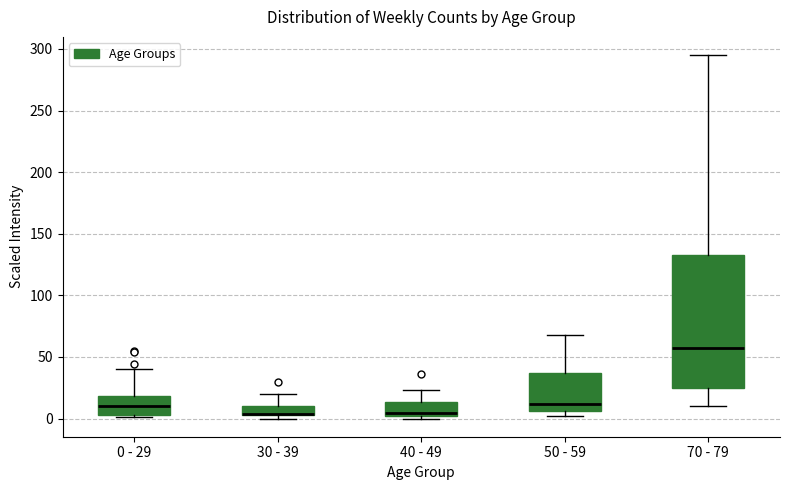

Where is the upper edge of the box for 30 - 39 on the y-axis? The values are not printed on the chart, so give them approximately, as read against the axis.

10